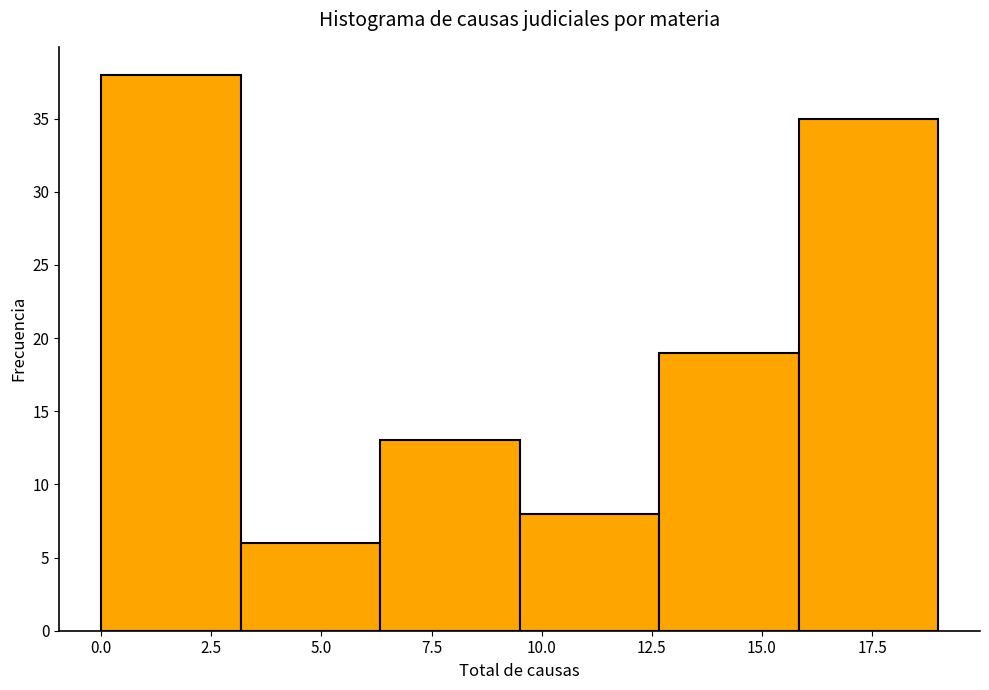

Reading left to right, list every bar in this chart as the range it spans on the x-axis followed by its height. Neither the bar edges nor the heights are printed on the chart, so give them approximately, as read against the axes.

0.0 to 3.0: 38
3.0 to 6.5: 6
6.5 to 9.5: 13
9.5 to 12.5: 8
12.5 to 16.0: 19
16.0 to 19.0: 35